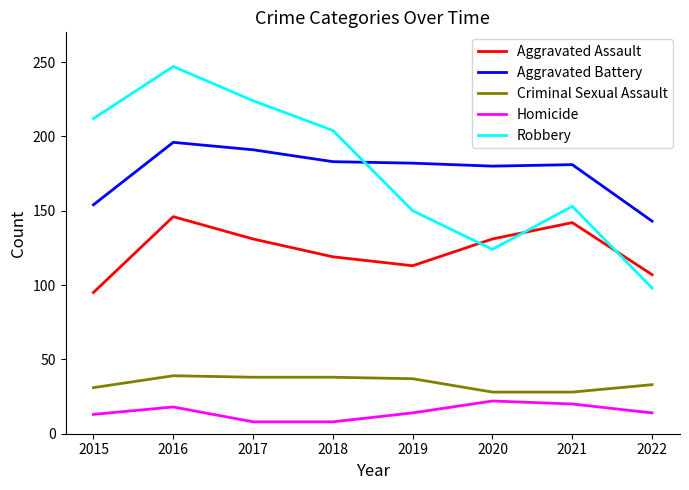

Is it true that Aggravated Assault equals 131 at 2020?

True